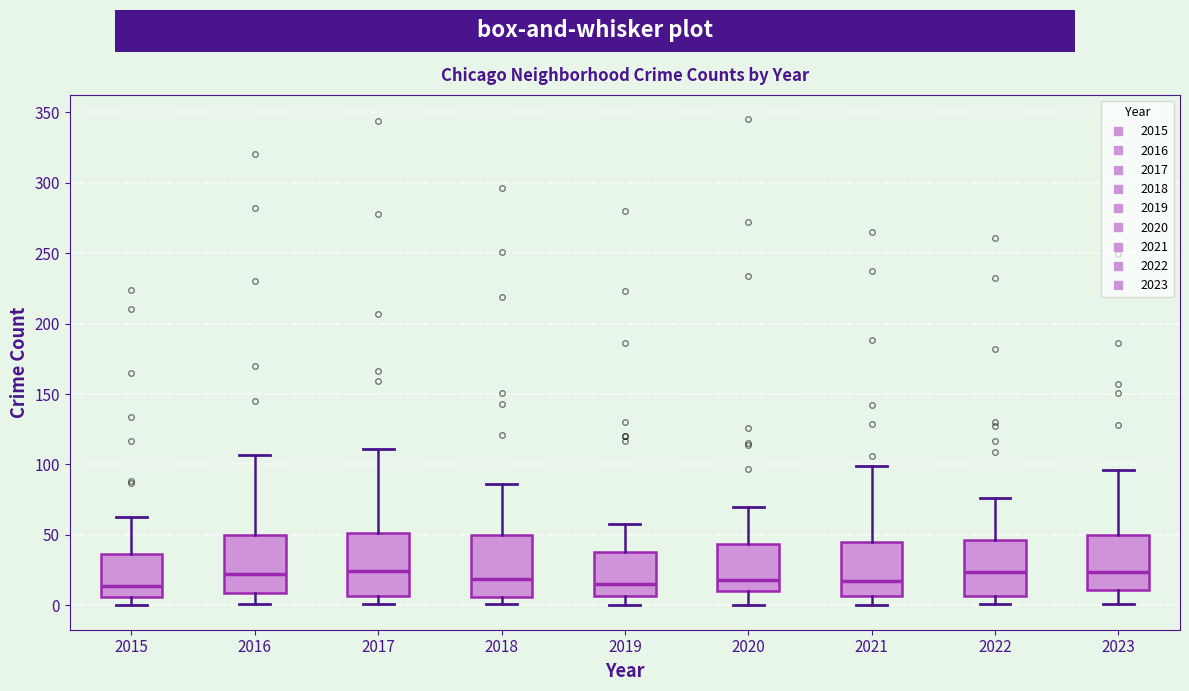

Reading left to right, transcribe this box plot: for each box, give where its median line is, the range the box spans, and where its two whiskers end, as read against the y-axis. The values are not printed on the chart, so give them approximately, as read against the axis.

2015: median 15, box 5 to 35, whiskers 0 to 65
2016: median 25, box 10 to 50, whiskers 0 to 105
2017: median 25, box 5 to 50, whiskers 0 to 110
2018: median 20, box 5 to 50, whiskers 0 to 85
2019: median 15, box 5 to 40, whiskers 0 to 60
2020: median 20, box 10 to 45, whiskers 0 to 70
2021: median 15, box 5 to 45, whiskers 0 to 100
2022: median 25, box 5 to 45, whiskers 0 to 75
2023: median 25, box 10 to 50, whiskers 0 to 95